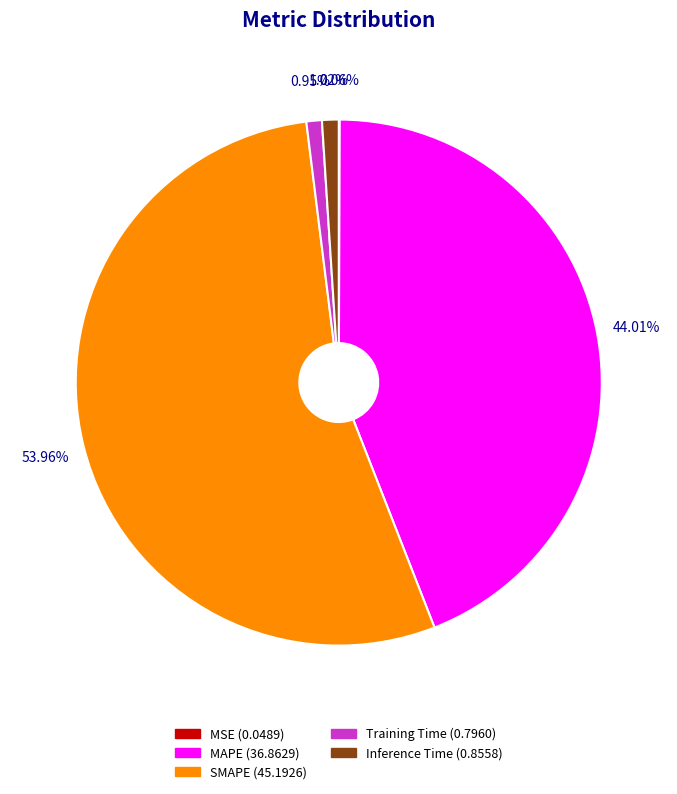

To the nearest percent, what is the combined percentage of SMAPE and MAPE?

98%